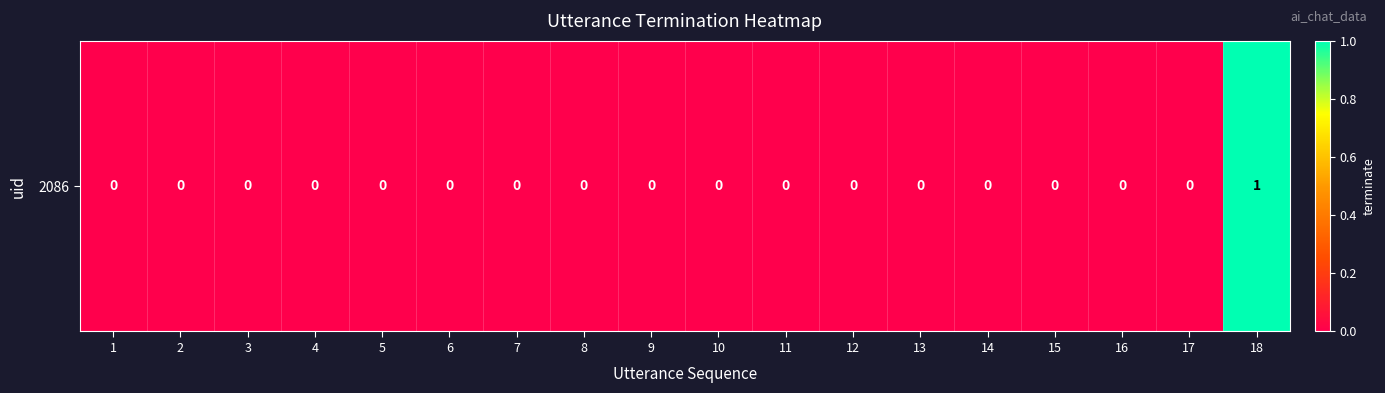

What is the difference between the maximum and minimum values?

1